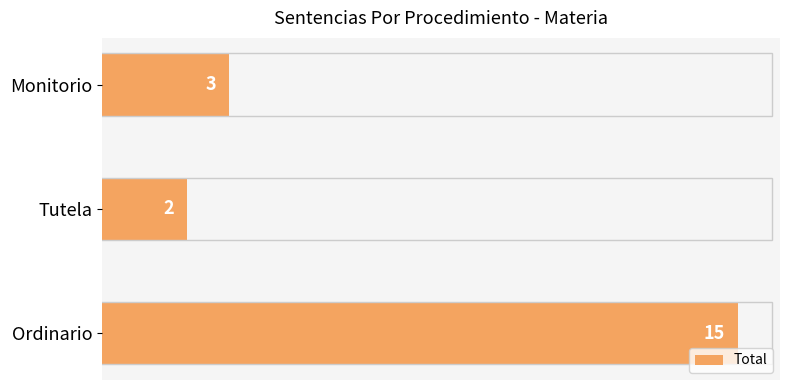

At which label is the value closest to 8?

Monitorio